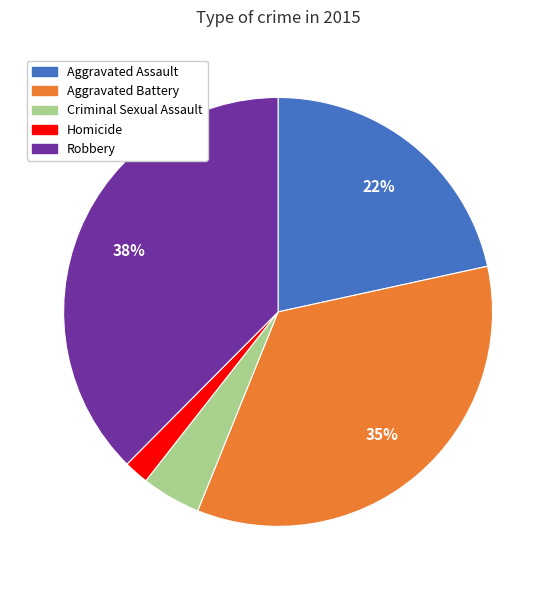

Do Homicide and Aggravated Assault together represent more than half of the pie?

No